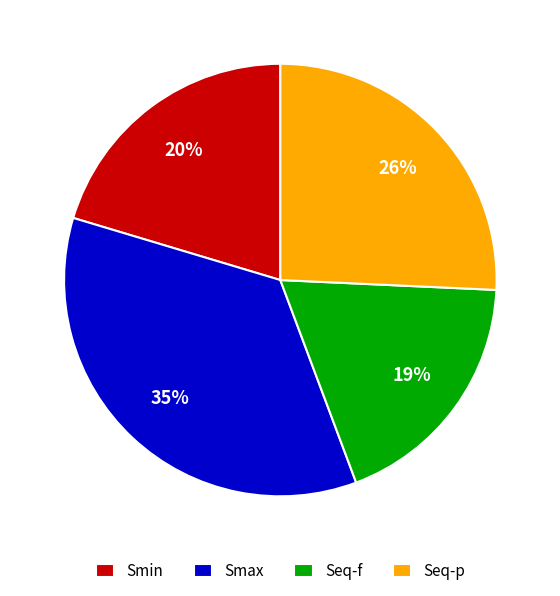

Approximately how many times larger is the value at Smin compared to Seq-p?

0.8